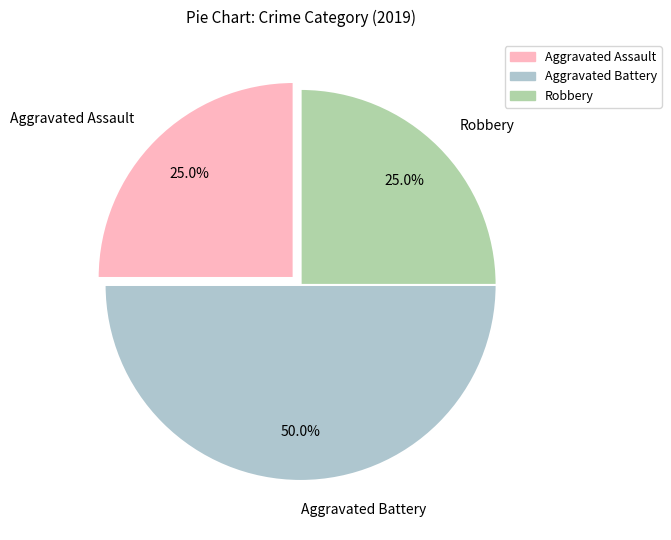

To the nearest percent, what is the difference between the Aggravated Battery and Aggravated Assault slice percentages?

25%